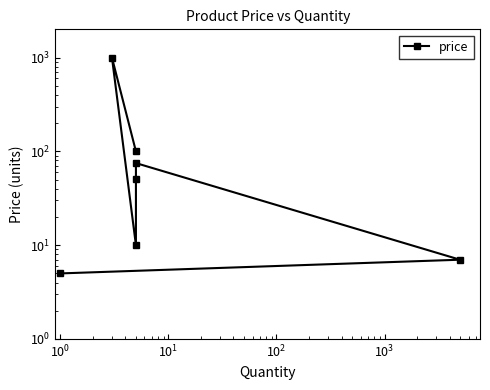

What is the sum of all values?

1247.5